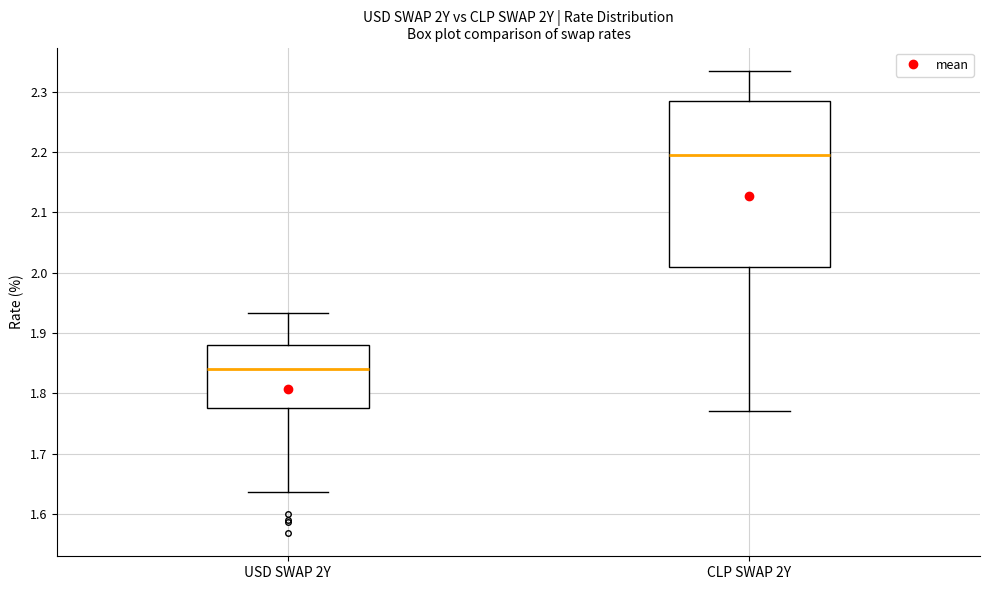

Reading left to right, transcribe this box plot: for each box, give where its median line is, the range the box spans, and where its two whiskers end, as read against the y-axis. The values are not printed on the chart, so give them approximately, as read against the axis.

USD SWAP 2Y: median 1.84, box 1.78 to 1.88, whiskers 1.64 to 1.93
CLP SWAP 2Y: median 2.20, box 2.01 to 2.29, whiskers 1.77 to 2.34